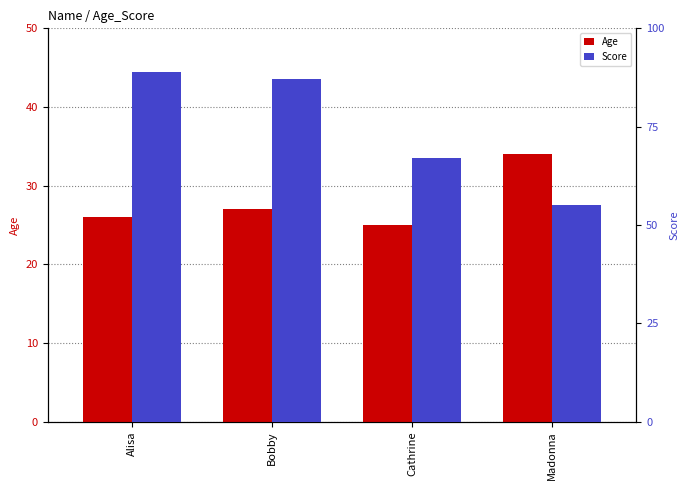

How many values in the Score series exceed 87?

1